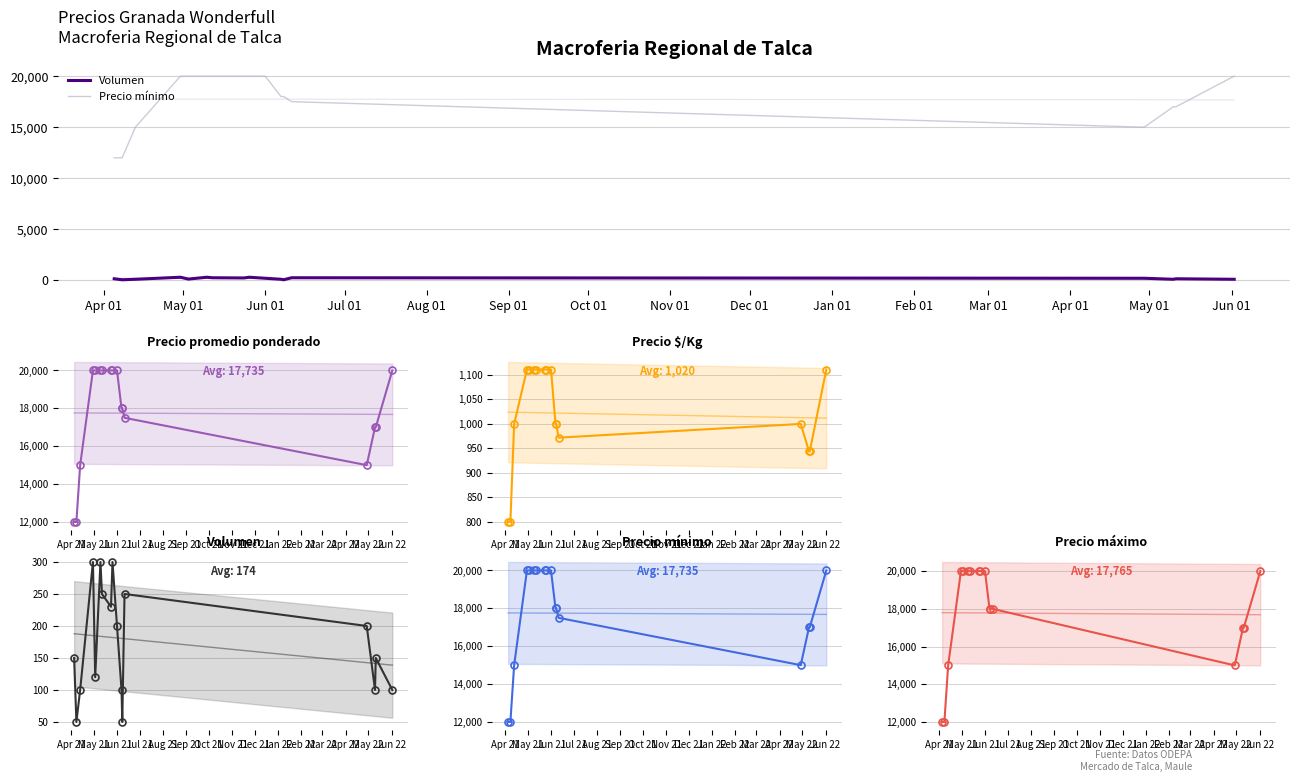

Rank the series at May 01 from highest to lowest value.

Precio mínimo, Precio máximo, Precio promedio ponderado, Precio $/Kg, Volumen